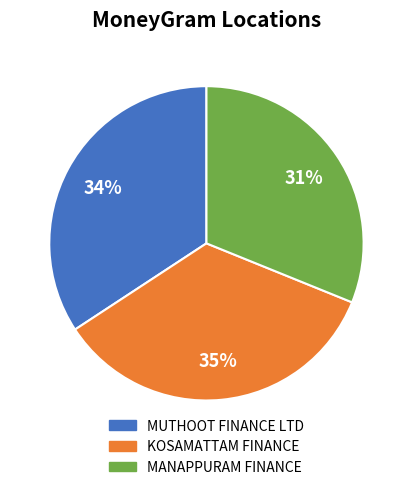

To the nearest percent, what is the difference between the largest and smallest slice percentages?

4%